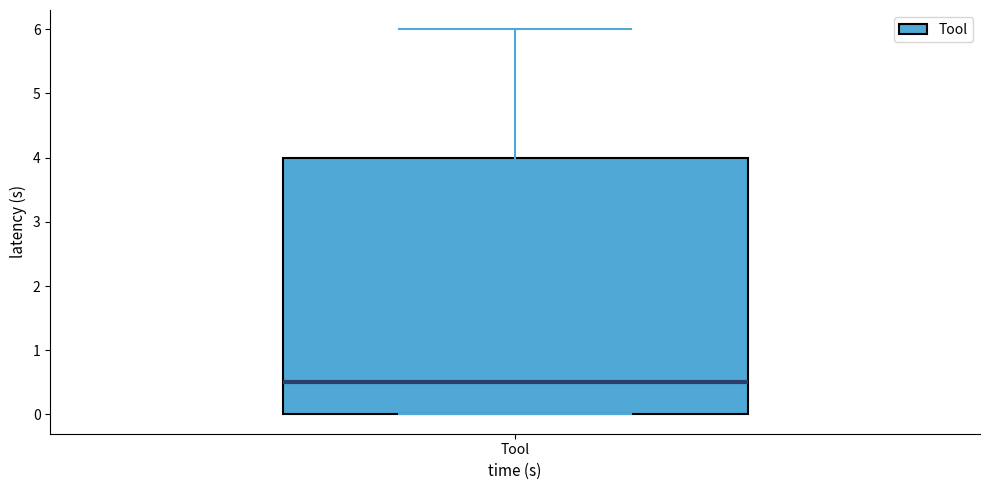

Transcribe this box plot: give where the median line is, the range the box spans, and where the two whiskers end, as read against the y-axis. The values are not printed on the chart, so give them approximately, as read against the axis.

median 0.5, box 0.0 to 4.0, whiskers 0.0 to 6.0